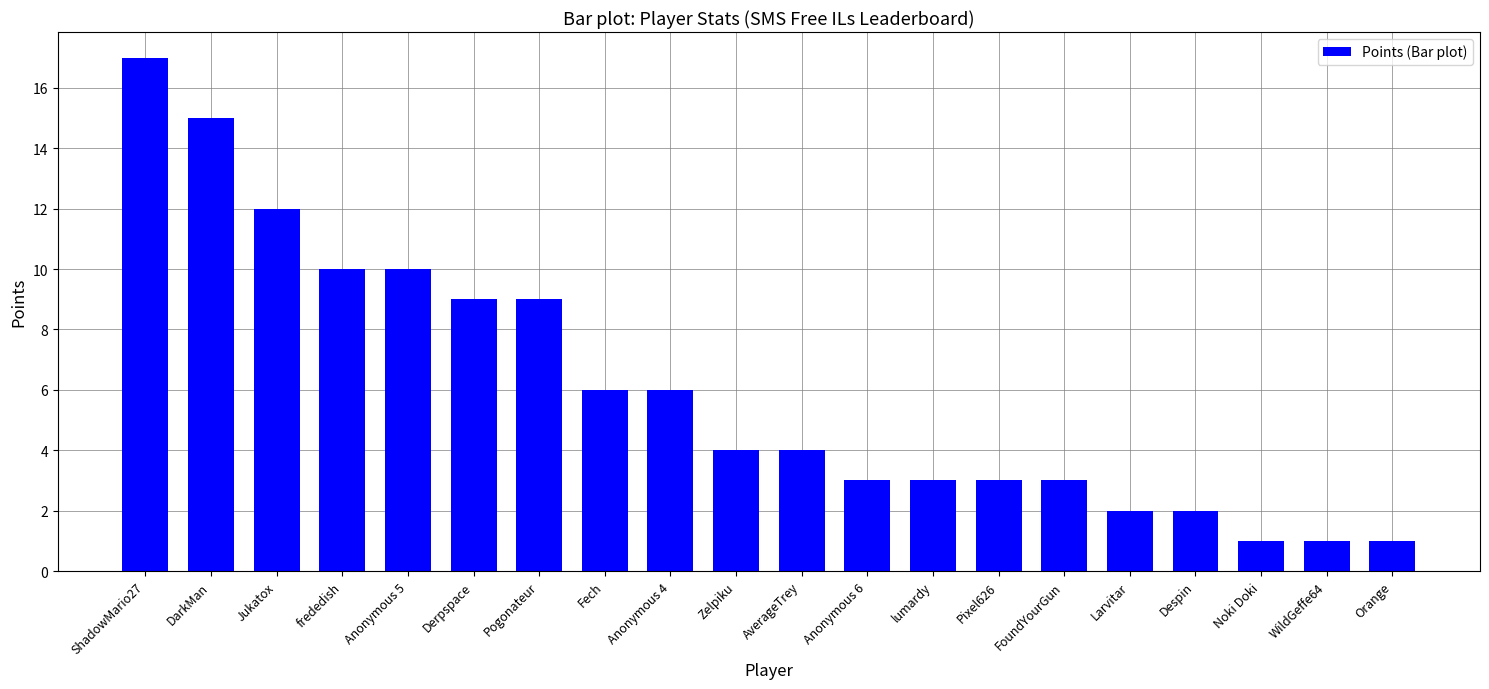

What is the label of the 17th bar from the left?

Despin